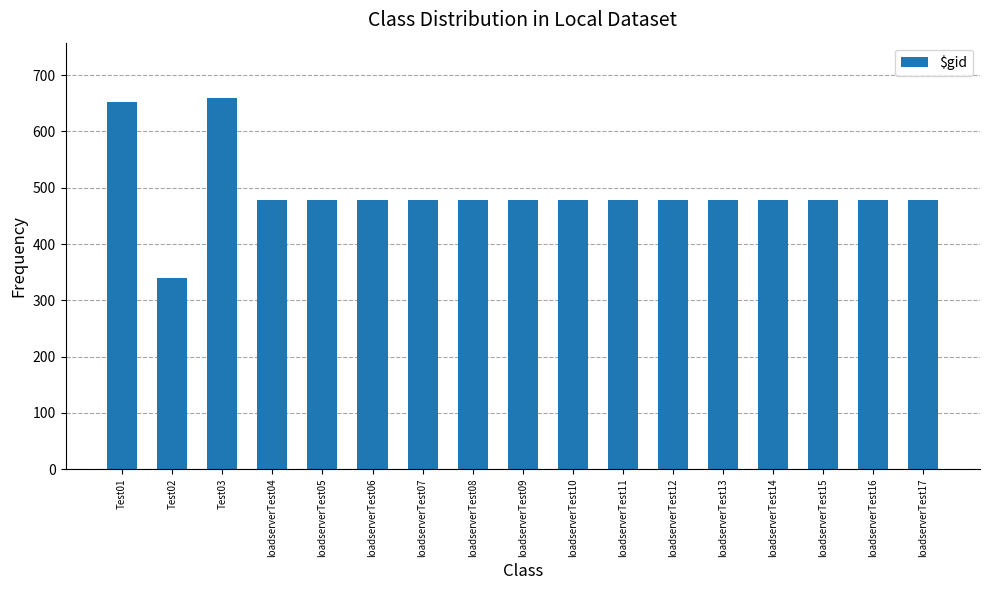

Which label corresponds to the smallest value in the chart?

Test02